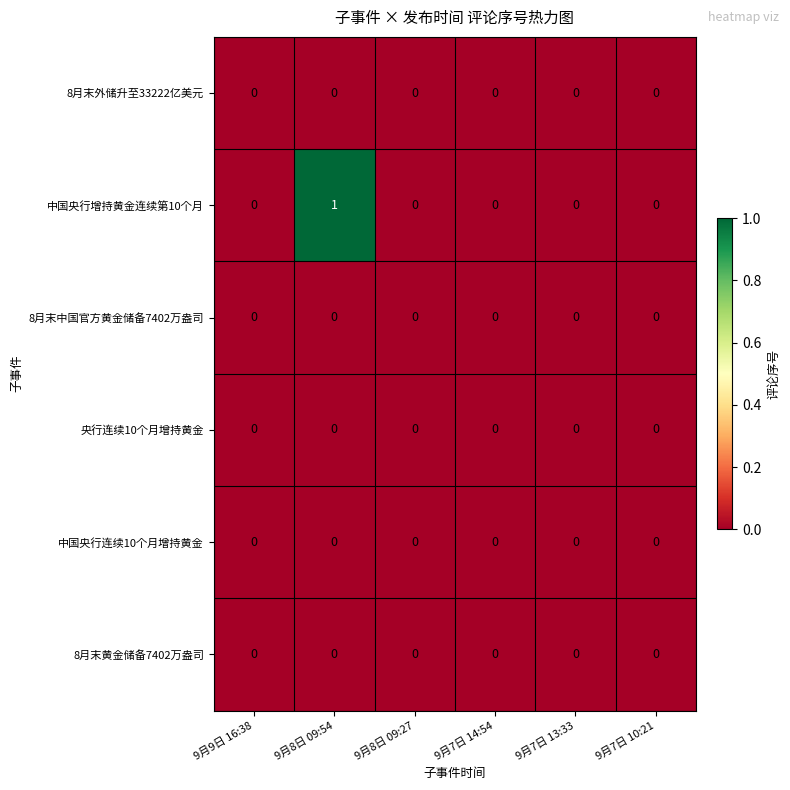

At which category is the sum across all series the highest?

9月8日 09:54